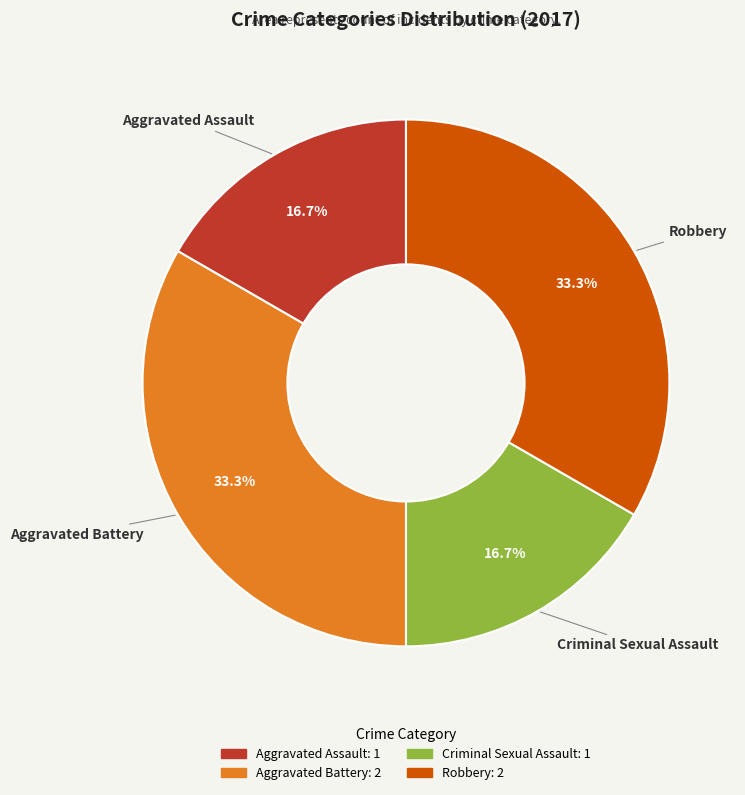

To the nearest percent, what is the combined percentage of Aggravated Assault and Robbery?

50%